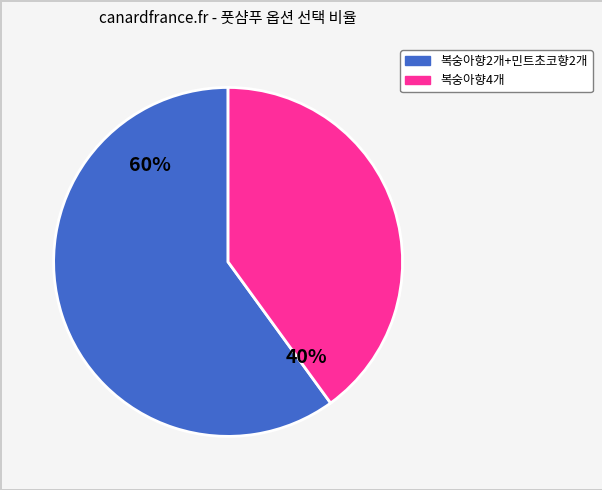

Is there any slice that represents more than half of the pie?

Yes